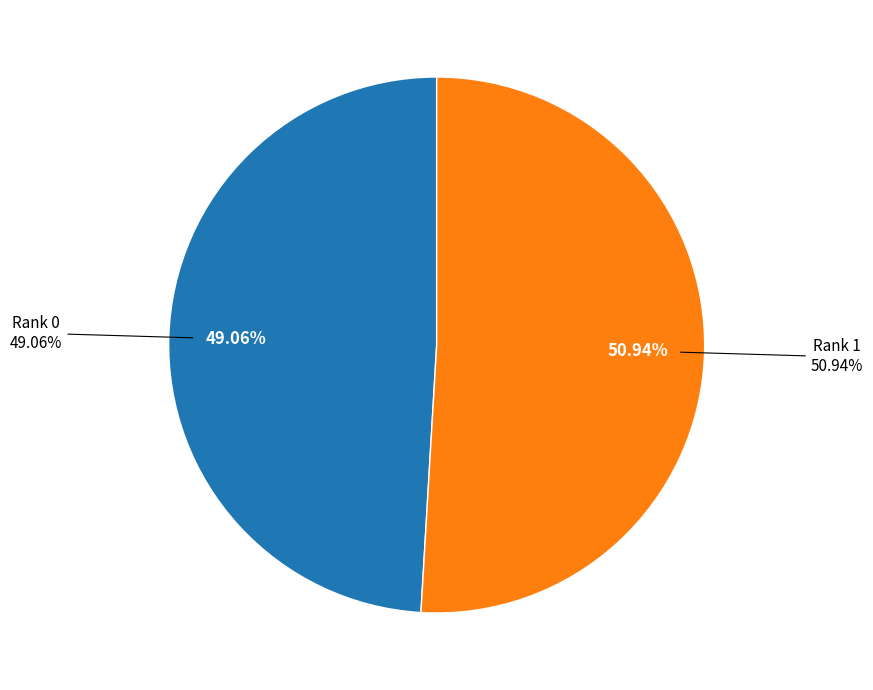

What percentage is NOT represented by Rank 1?

49.1%